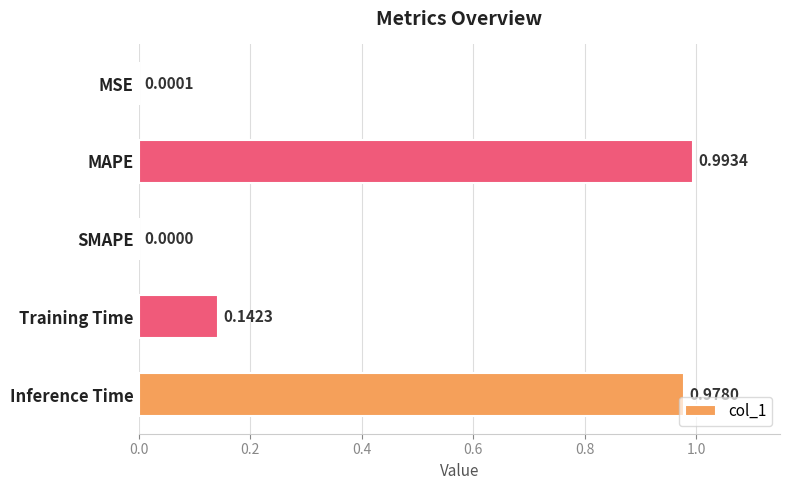

Between MAPE and Inference Time, which is larger?

MAPE